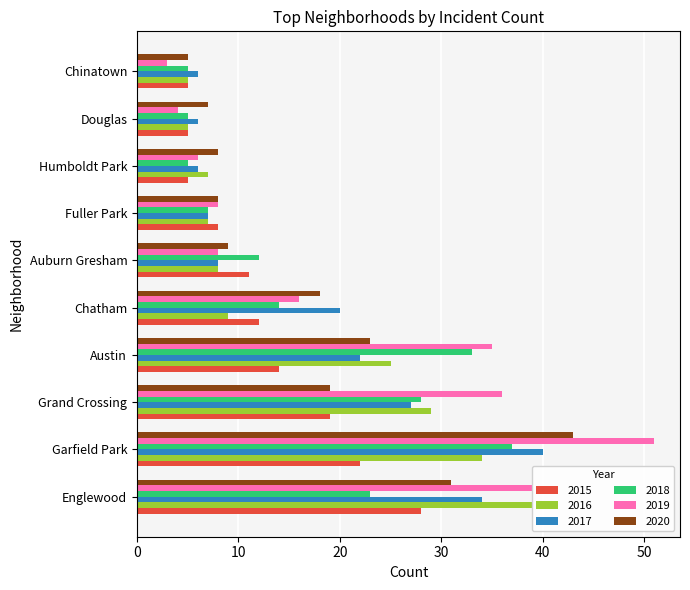

What is the difference between the maximum and minimum values in the 2020 series?

38